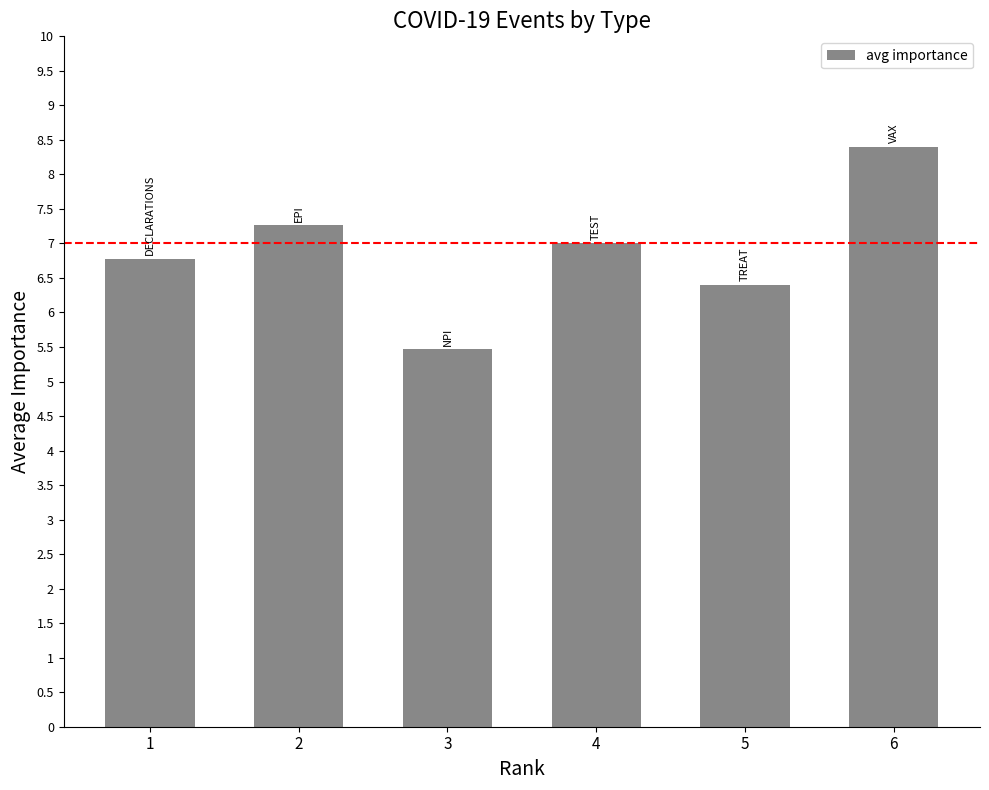

The chart shows a value of 7.3 at 2. True or false?

True